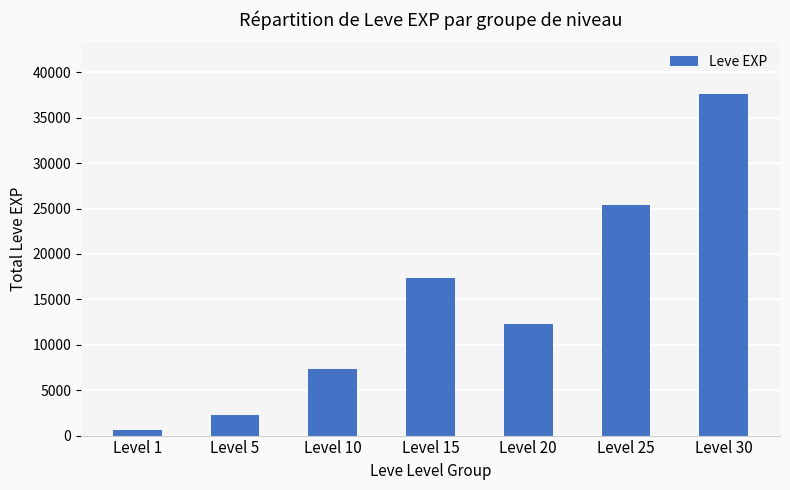

Read the value at Level 15, to the nearest 10.

17320